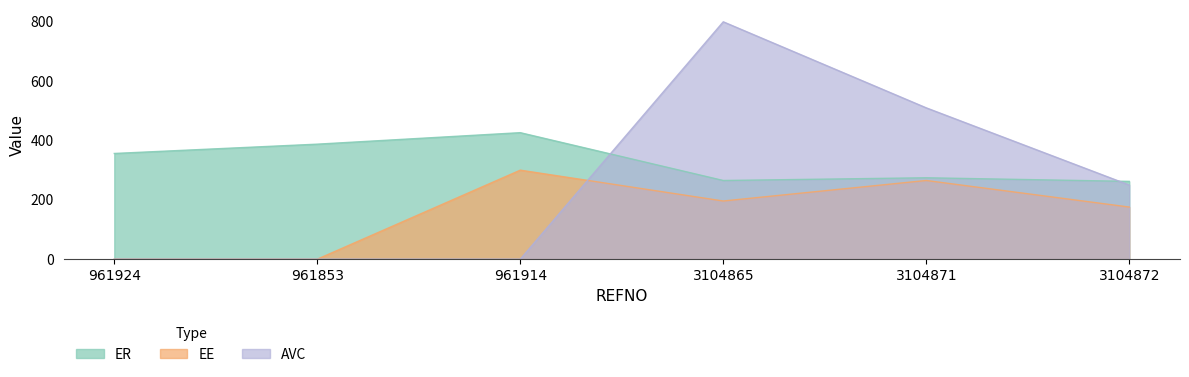

Does the chart have visible grid lines?

No